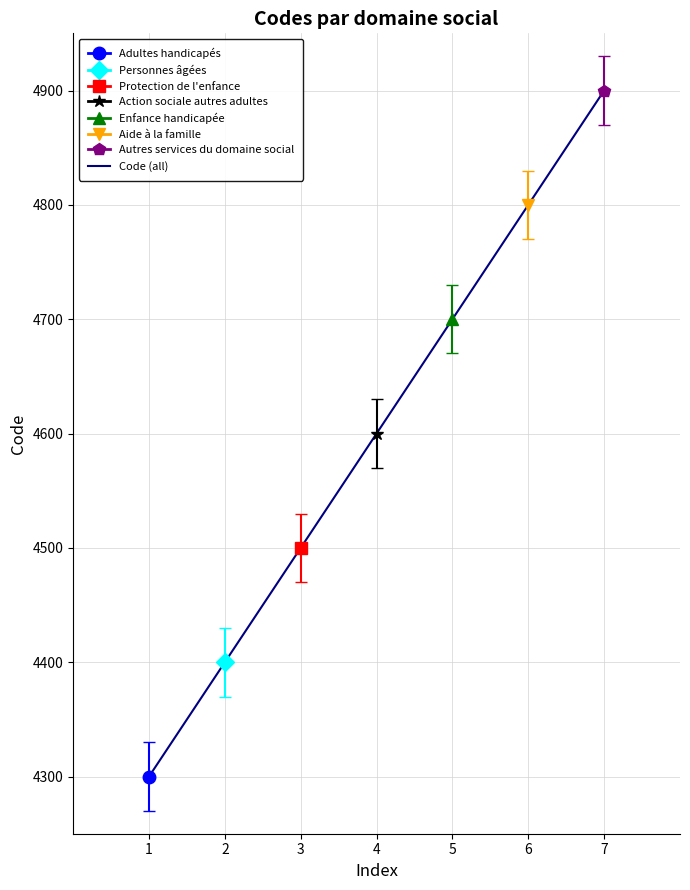

What is the value of the 1st point from the left?

4300